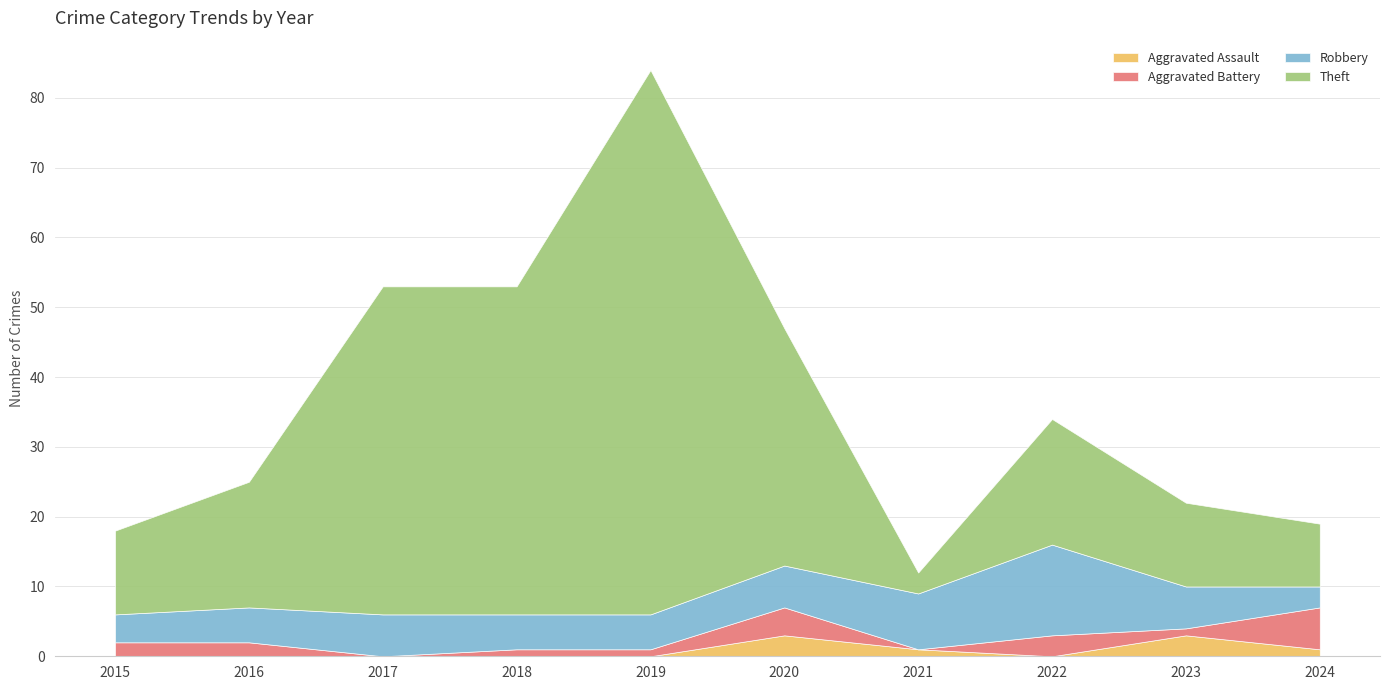

Reading right to left, transcribe all the data shown in this chart.

Aggravated Assault: 1	3	0	1	3	0	0	0	0	0
Aggravated Battery: 6	1	3	0	4	1	1	0	2	2
Robbery: 3	6	13	8	6	5	5	6	5	4
Theft: 9	12	18	3	34	78	47	47	18	12